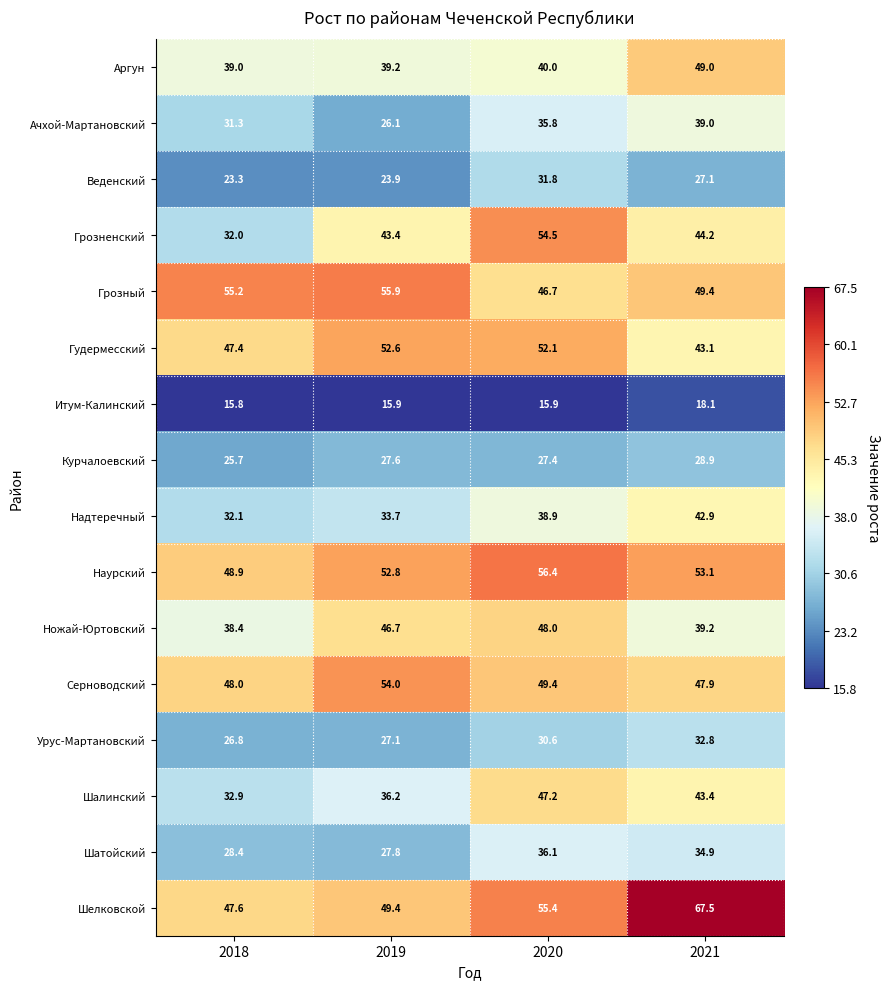

What is the total value across all series at 2021?

660.5